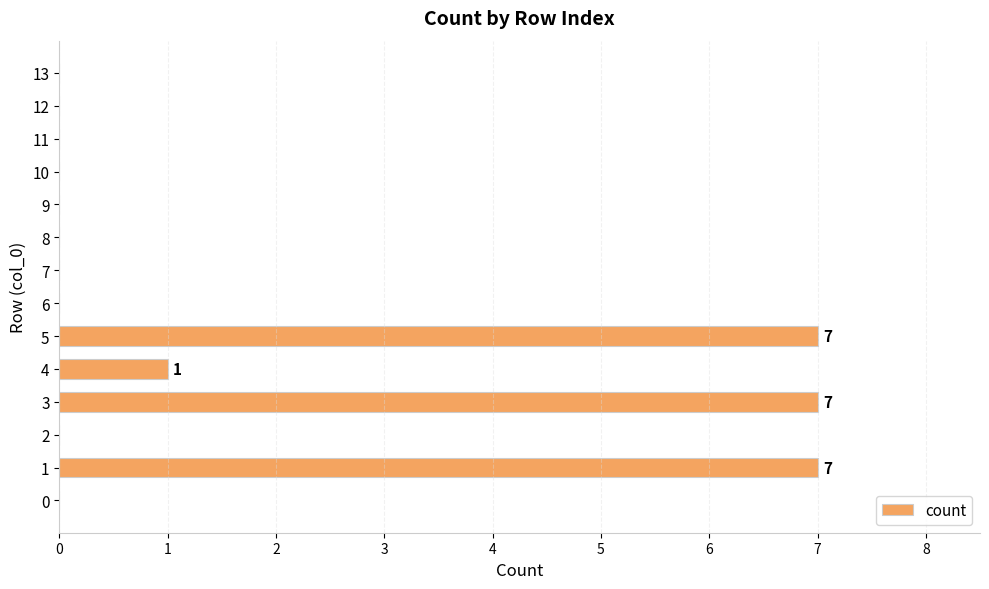

Where is the data nearest to the value 3?

4